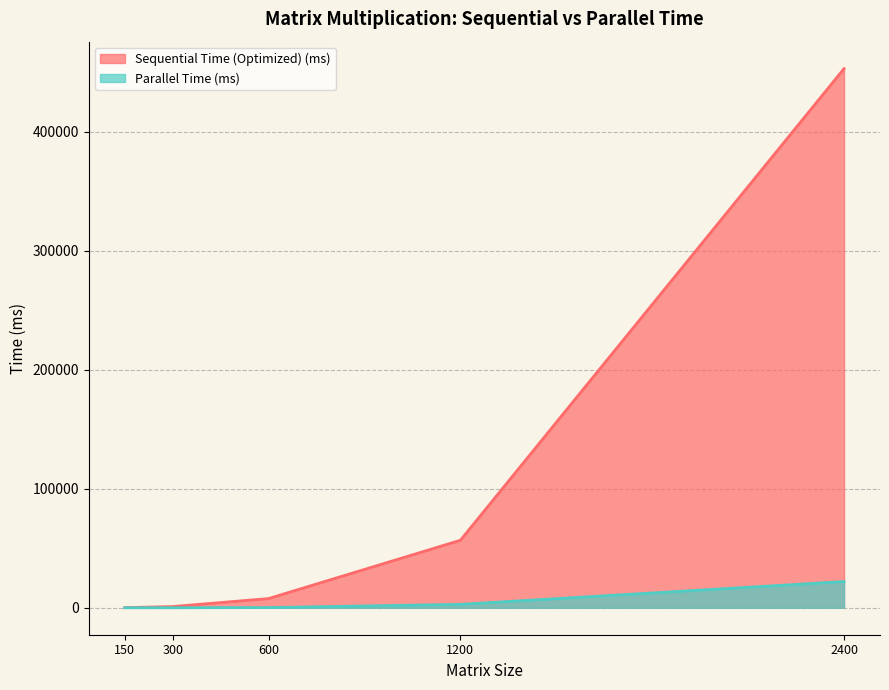

What are all the series names shown in the legend?

Sequential Time (Optimized) (ms), Parallel Time (ms)